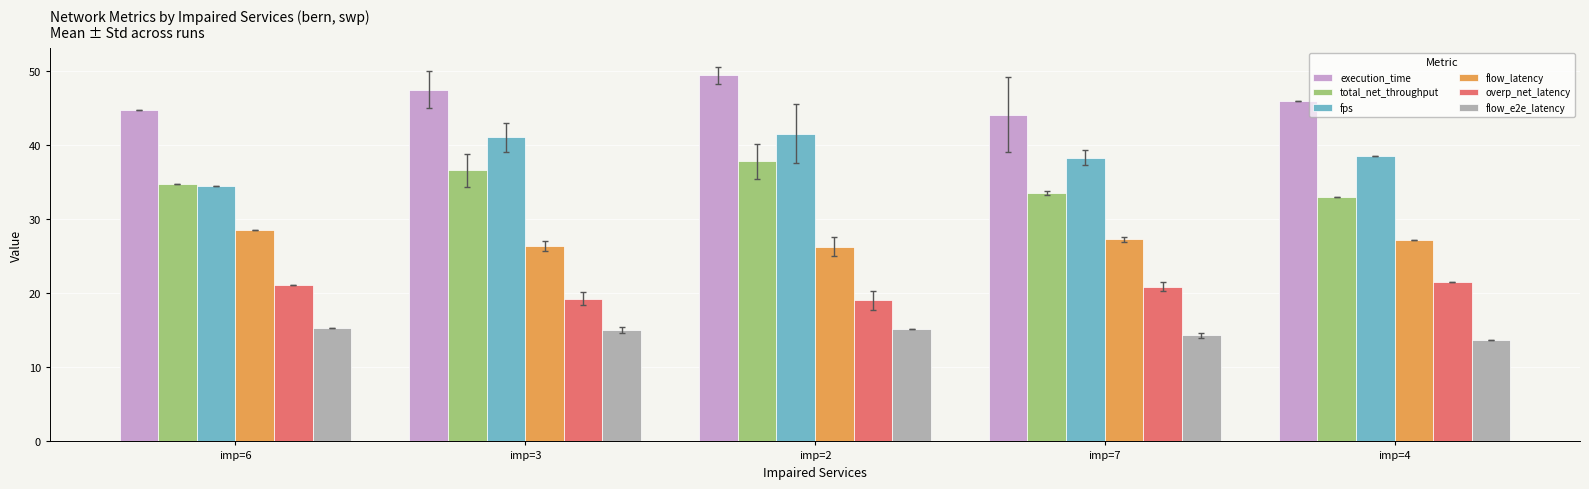

What is the difference between the highest and lowest values at imp=3?

32.4